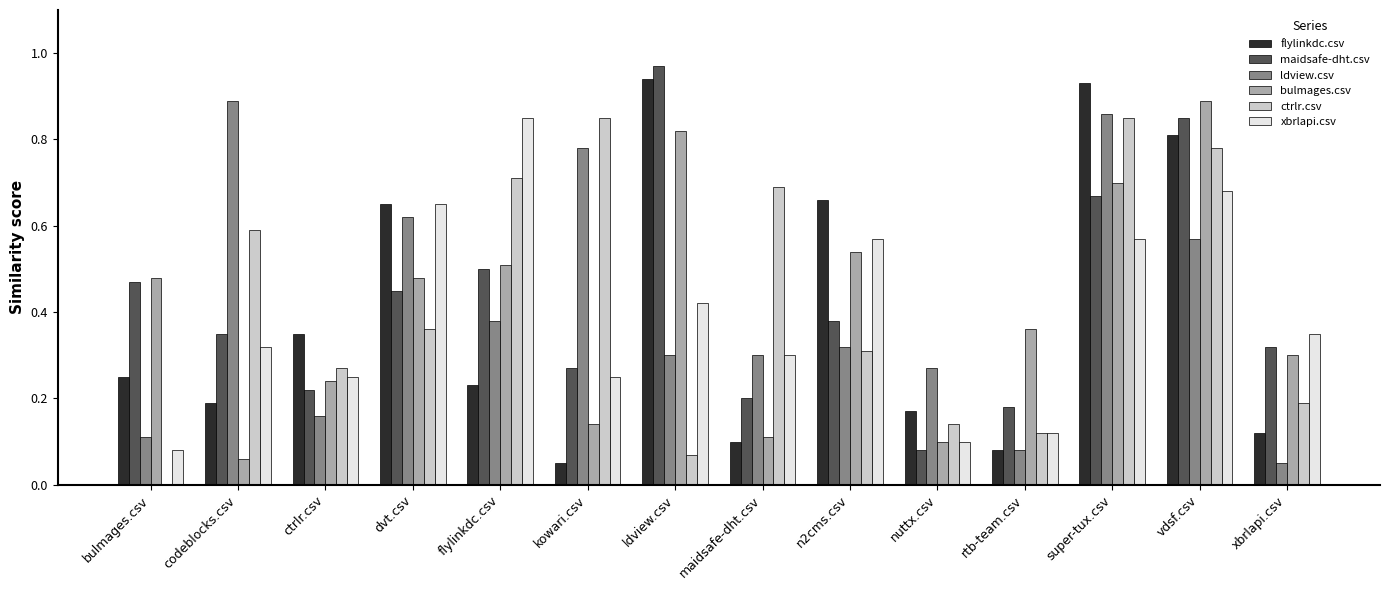

Which label corresponds to the largest value in the chart?

ldview.csv